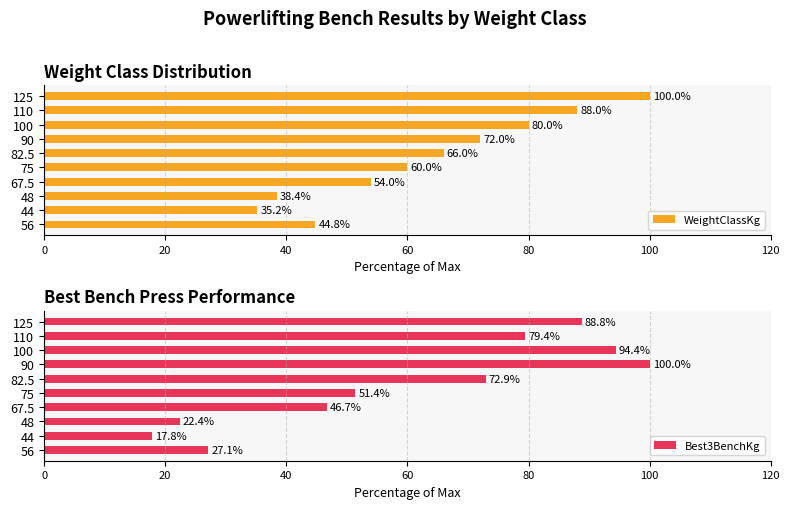

The value of Best3BenchKg at 48 is 36.9. True or false?

False